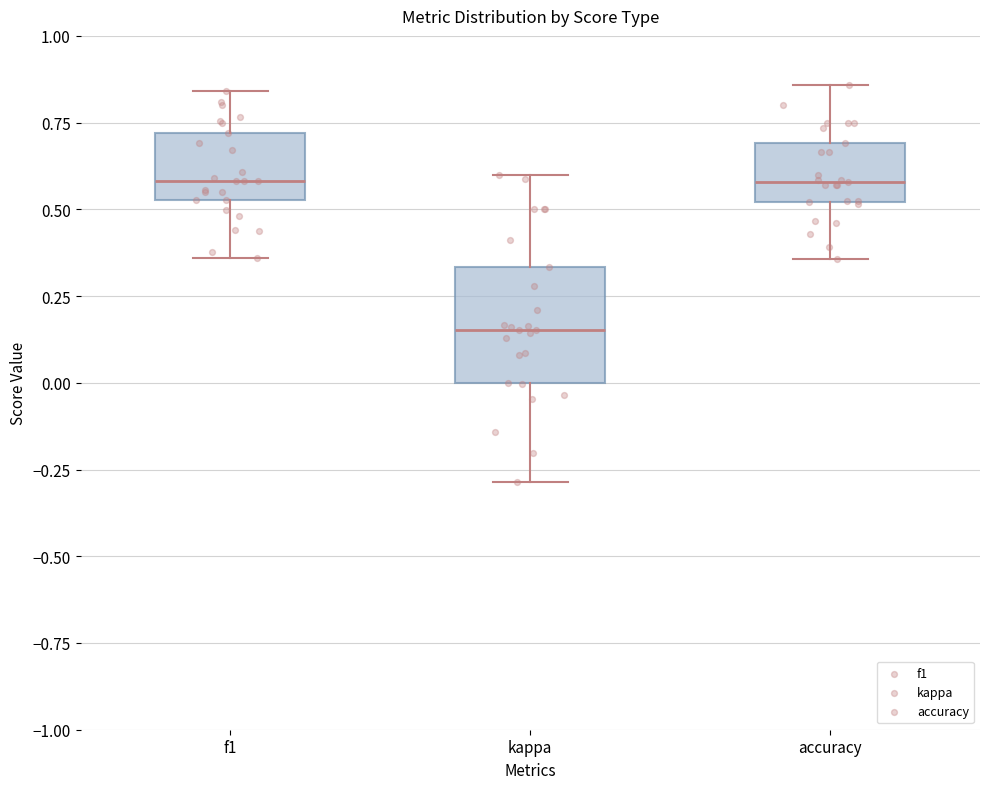

Which box is the tallest, from its lower edge to its upper edge?

kappa